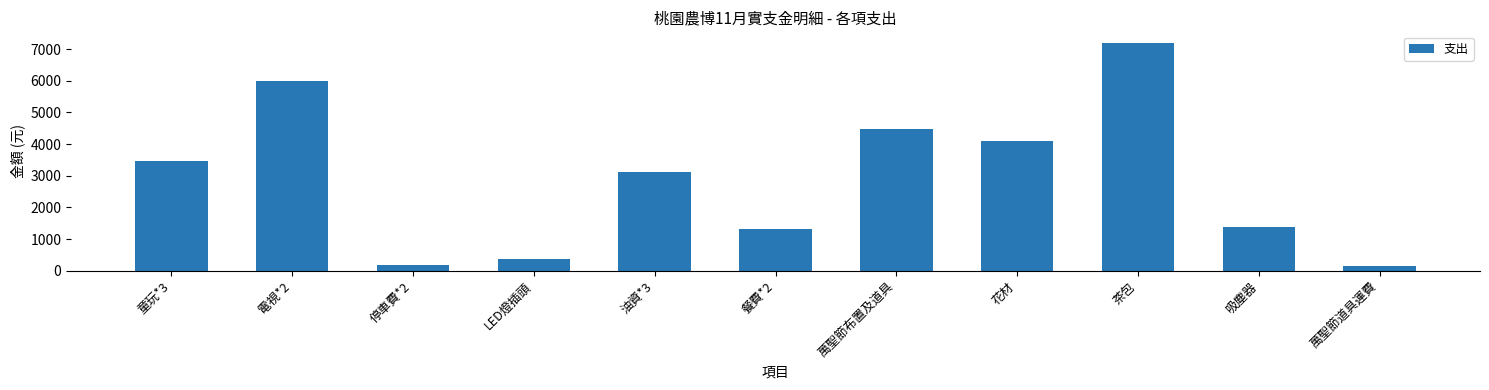

What is the minimum value shown in the chart?

160